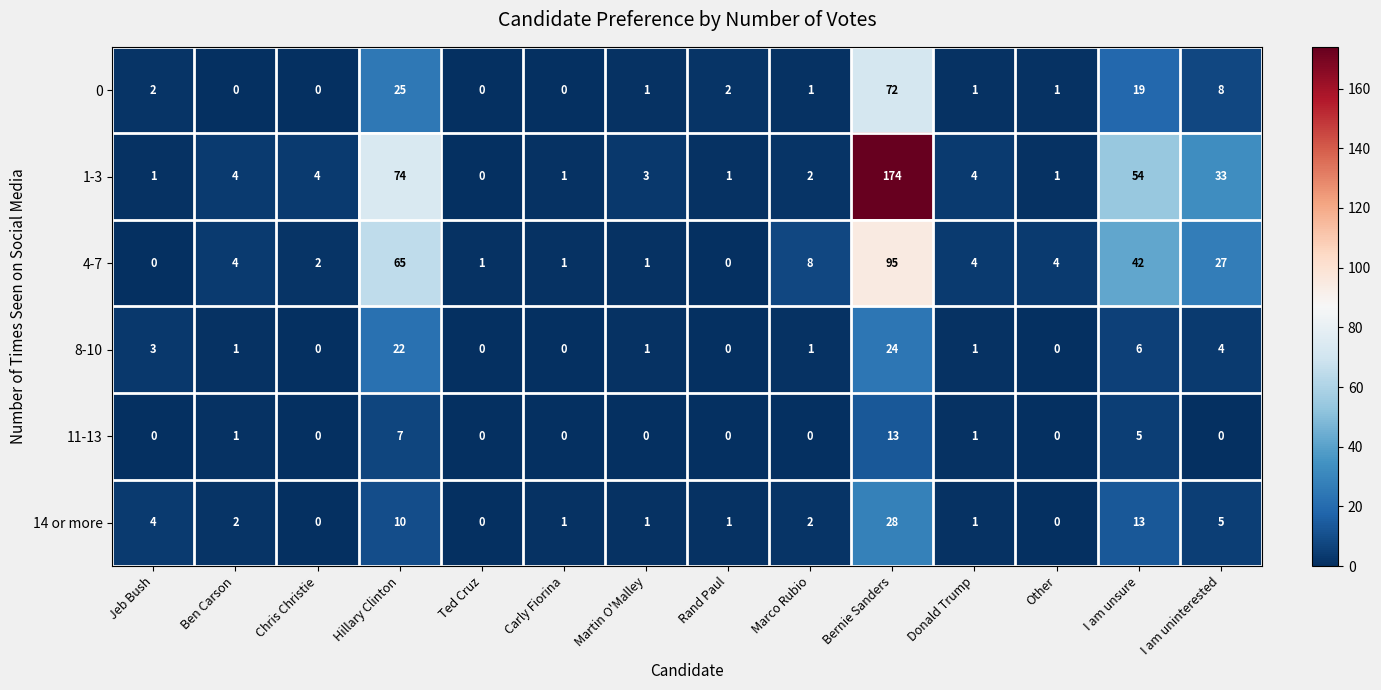

What is the greatest value displayed?

174